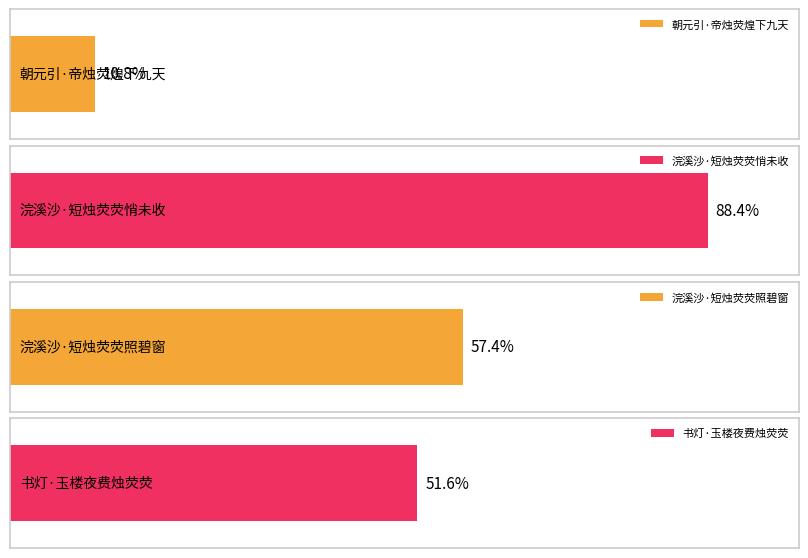

List the labels in order of value, largest first.

浣溪沙·短烛荧荧悄未收, 浣溪沙·短烛荧荧照碧窗, 书灯·玉楼夜费烛荧荧, 朝元引·帝烛荧煌下九天